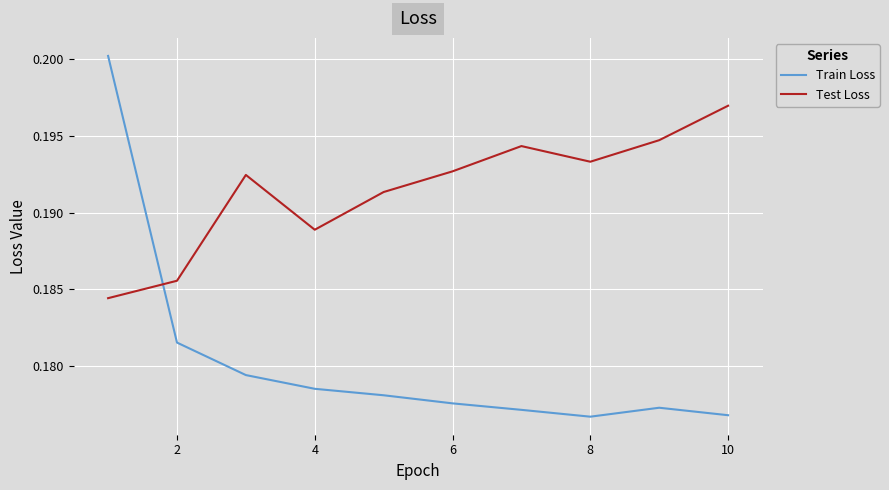

How many intersections are there between Train Loss and Test Loss?

1